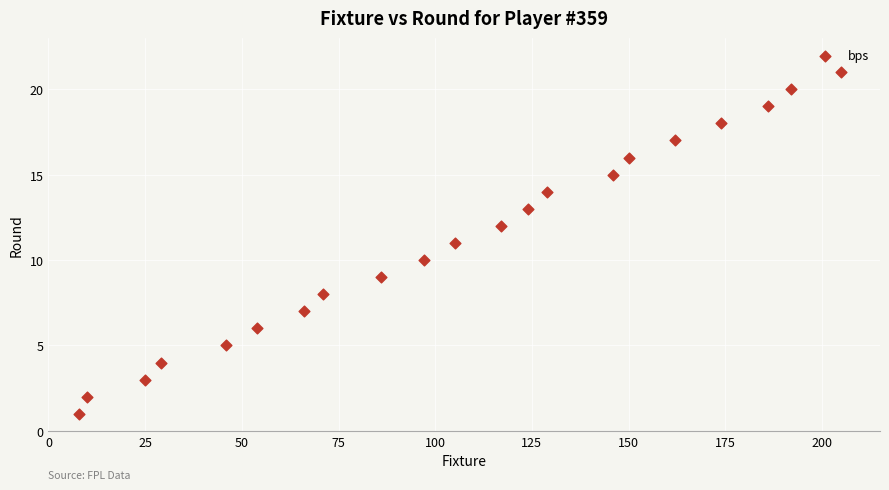

What is the range of Y values (max minus min)?

20